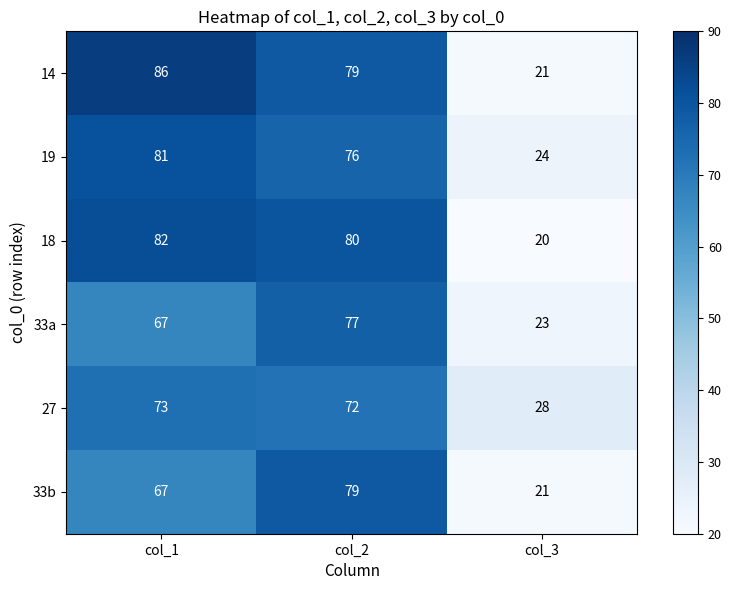

List the series in order of their peak value, highest first.

14, 18, 19, 33b, 33a, 27